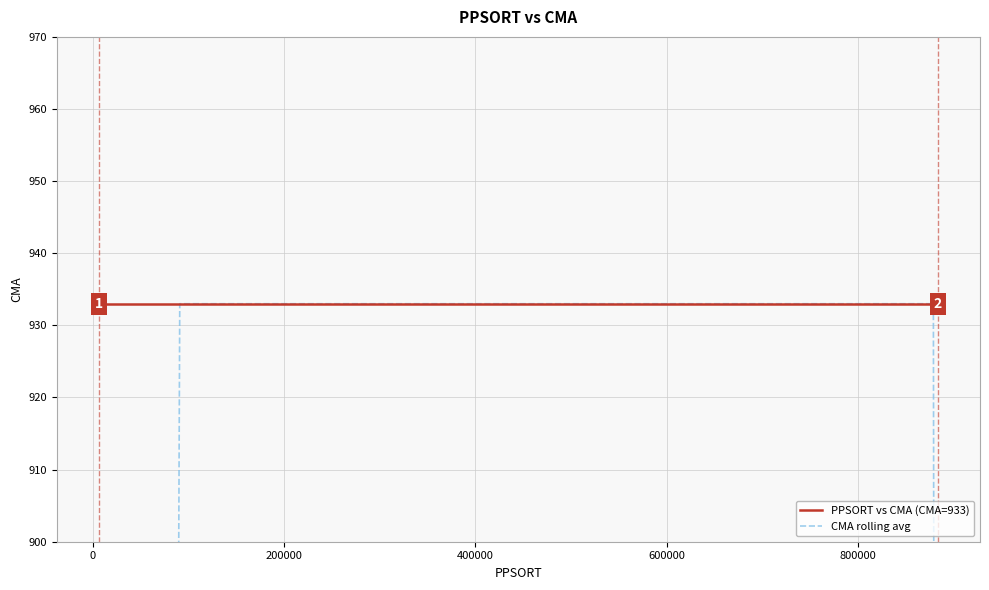

True or false: CMA rolling avg has more than 0 interior local peaks.

False